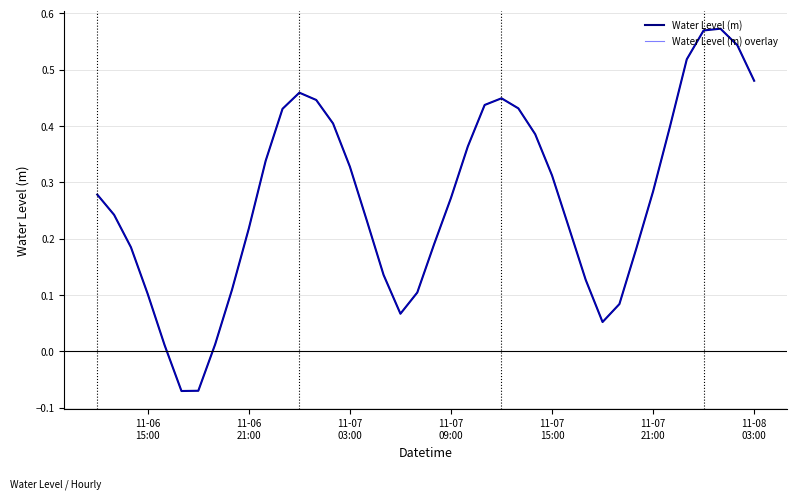

True or false: Water Level (m) and Water Level (m) overlay intersect in this chart.

False